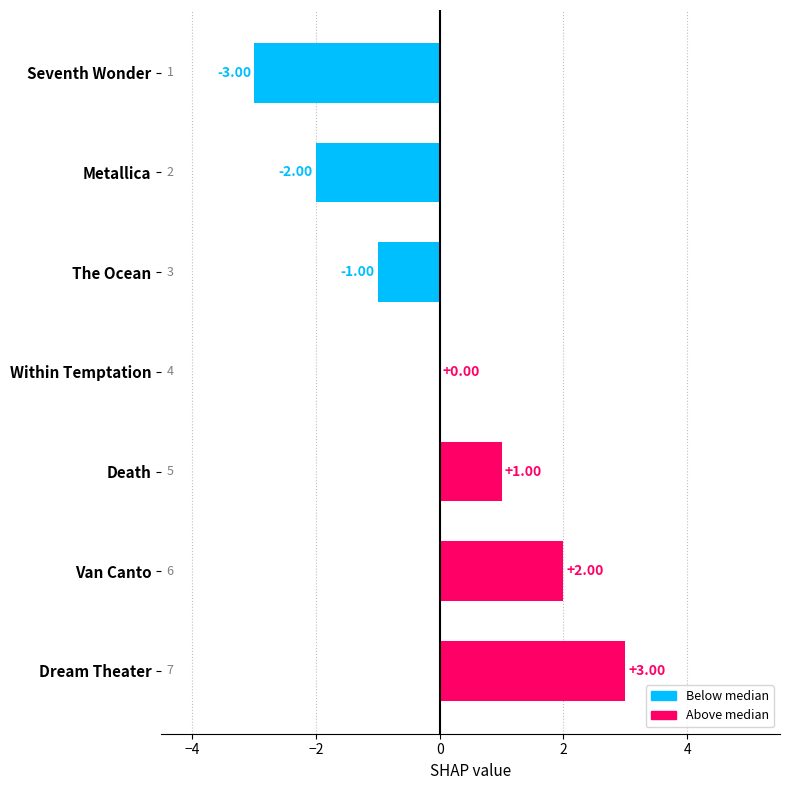

Where is the data nearest to the value 0?

Within Temptation